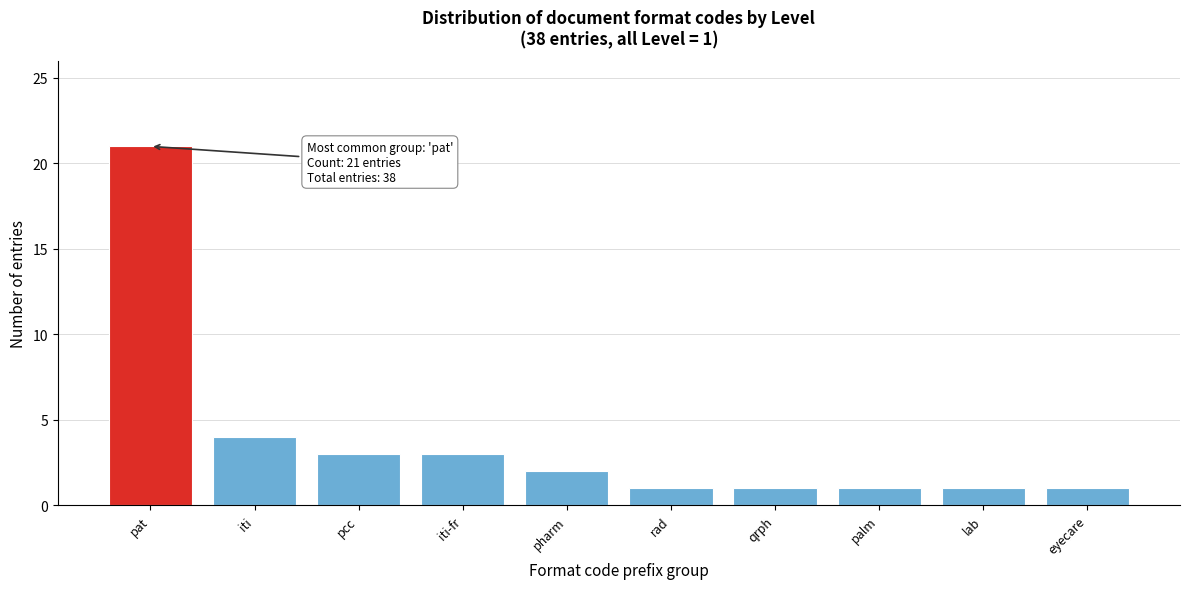

Reading left to right, transcribe all the data shown in this chart.

pat=21	iti=4	pcc=3	iti-fr=3	pharm=2	rad=1	qrph=1	palm=1	lab=1	eyecare=1